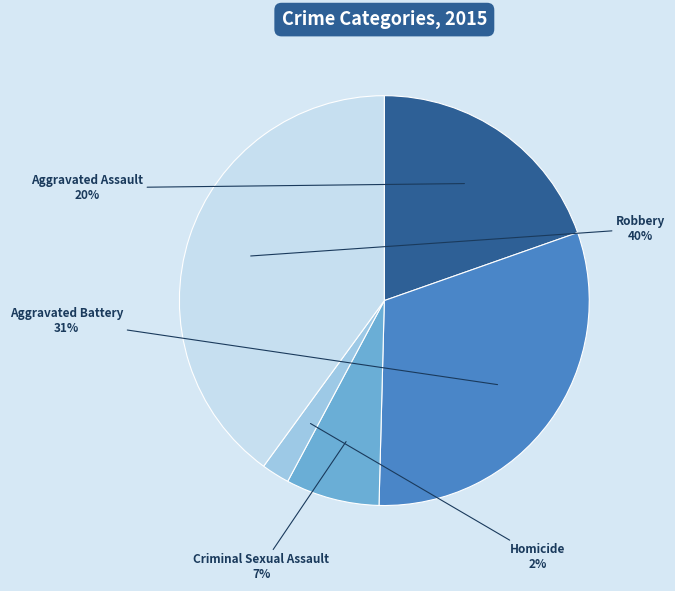

Which slice is the smallest?

Homicide